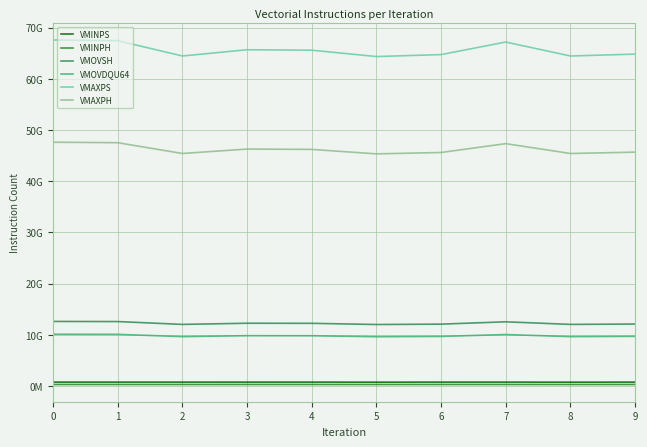

How many interior local peaks does the VMINPS series have?

2